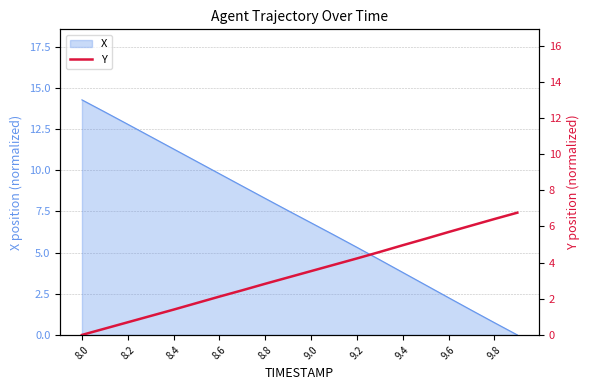

Which category has the highest value in the X series?

8.0